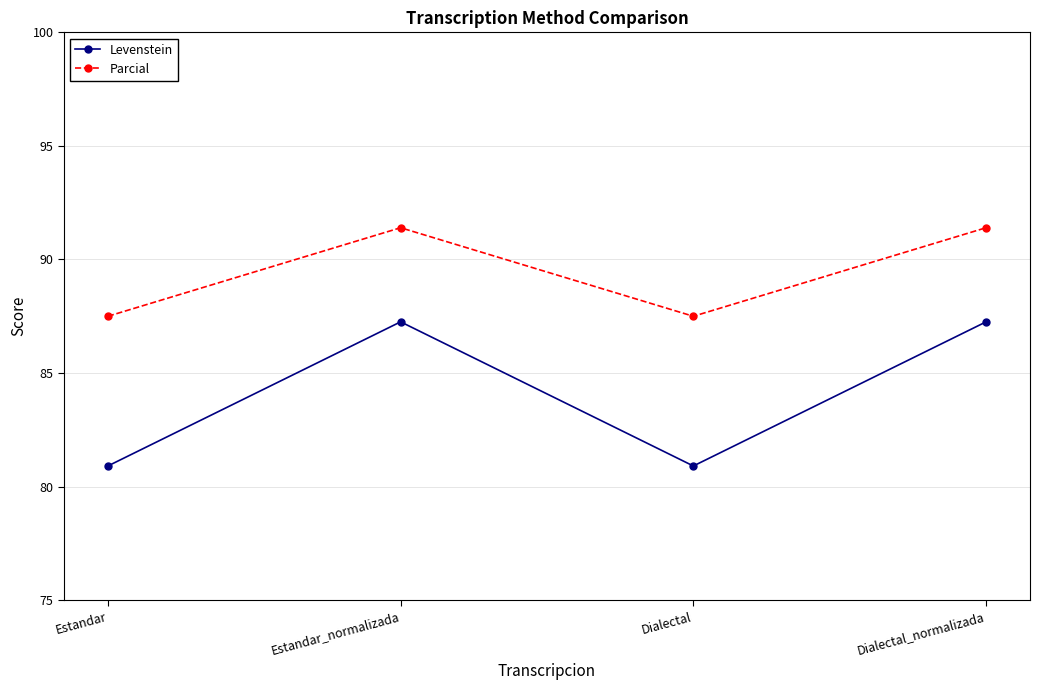

In Parcial, how many points are higher than both neighbors (excluding endpoints)?

1